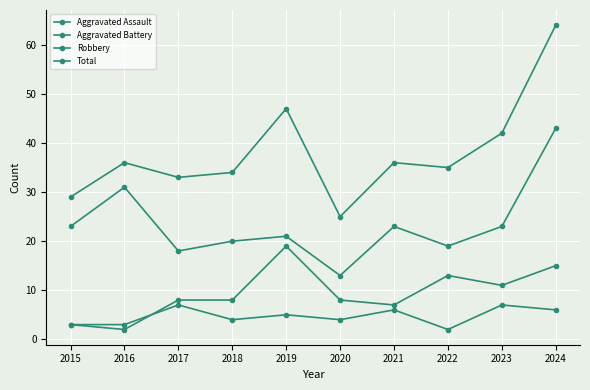

Reading right to left, what are all the values shown in this chart?

Aggravated Assault: 6	7	2	6	4	5	4	7	3	3
Aggravated Battery: 15	11	13	7	8	19	8	8	2	3
Robbery: 43	23	19	23	13	21	20	18	31	23
Total: 64	42	35	36	25	47	34	33	36	29